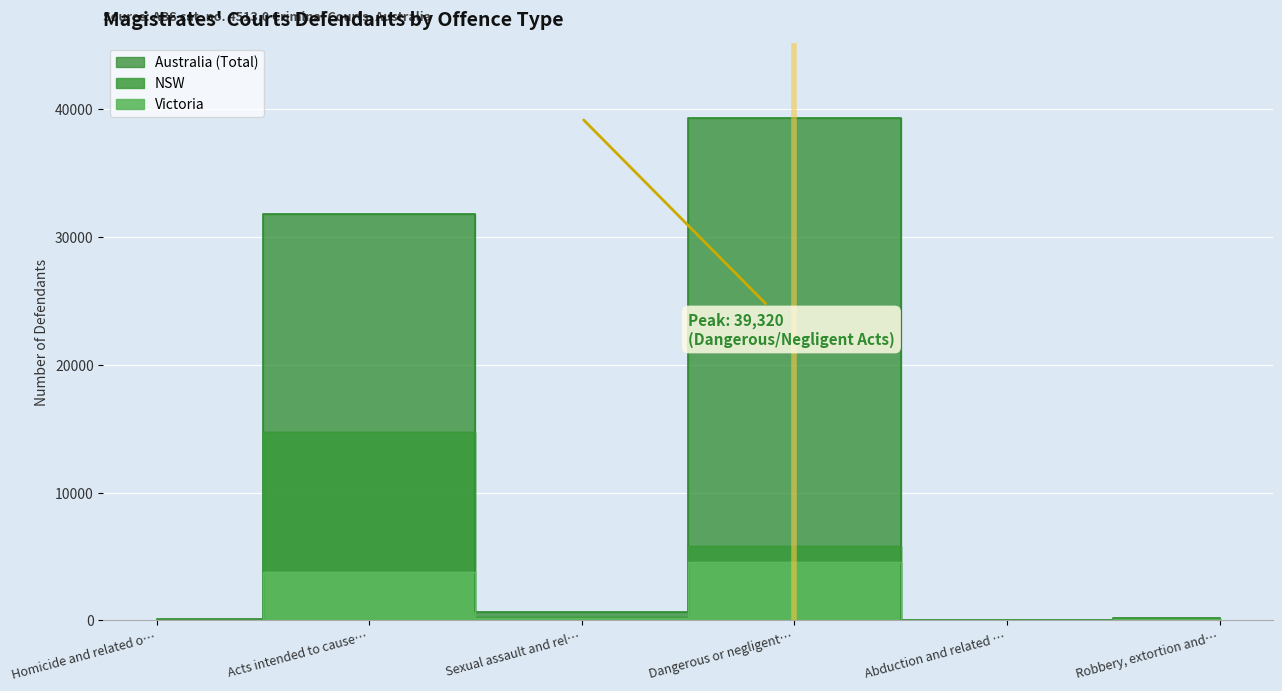

What is the sum of all NSW values?

20894